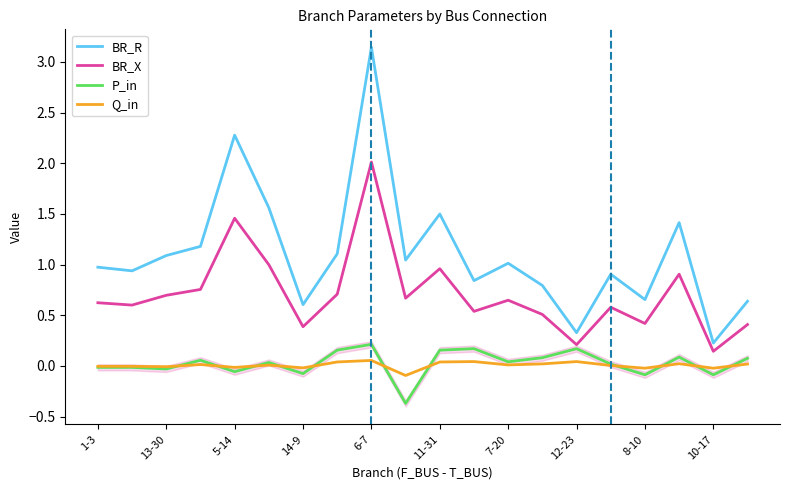

Is it true that BR_X equals 0.6 at 15?

True